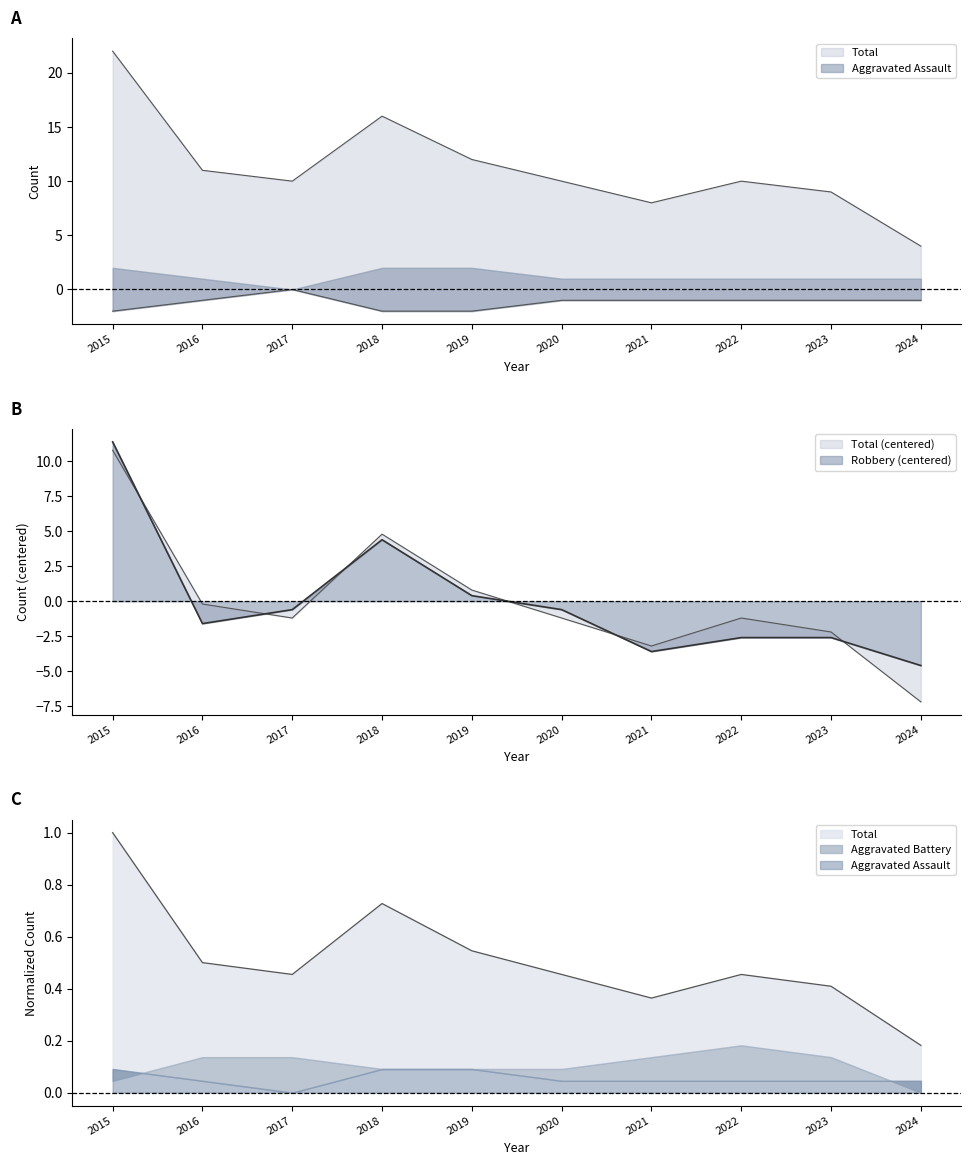

Rank the categories by Robbery value from lowest to highest.

2024, 2021, 2022, 2023, 2016, 2017, 2020, 2019, 2018, 2015